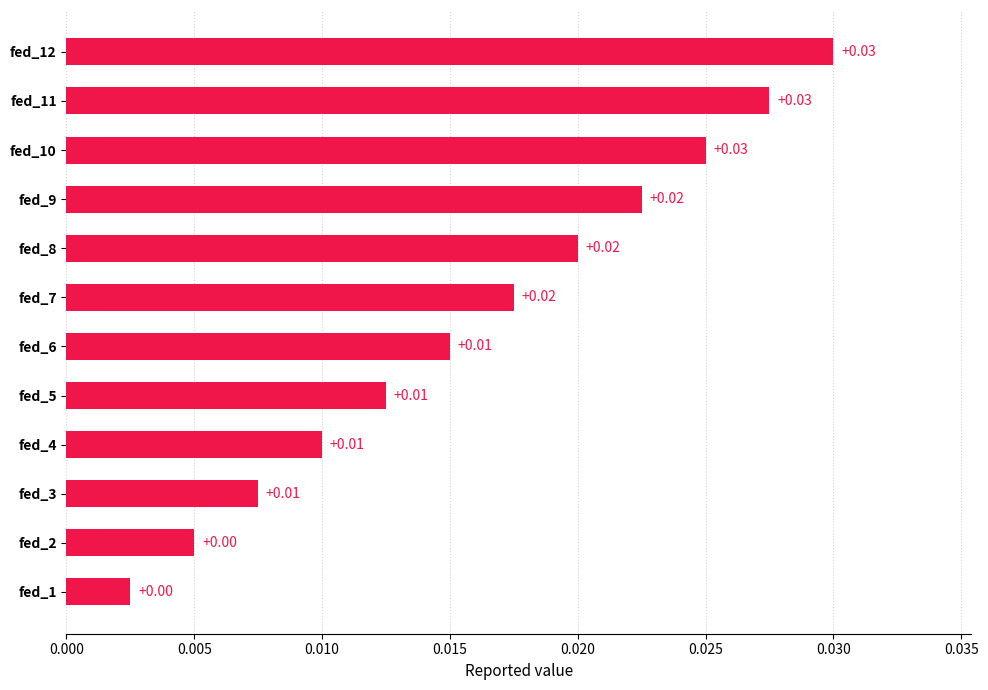

Between fed_7 and fed_2, which is larger?

fed_7